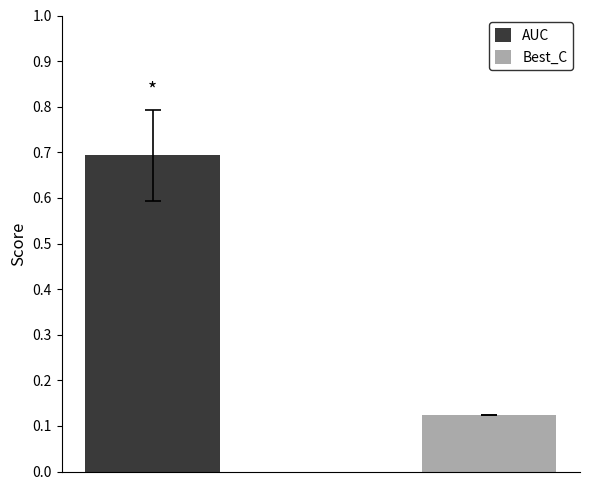

How many bars are there in total?

2